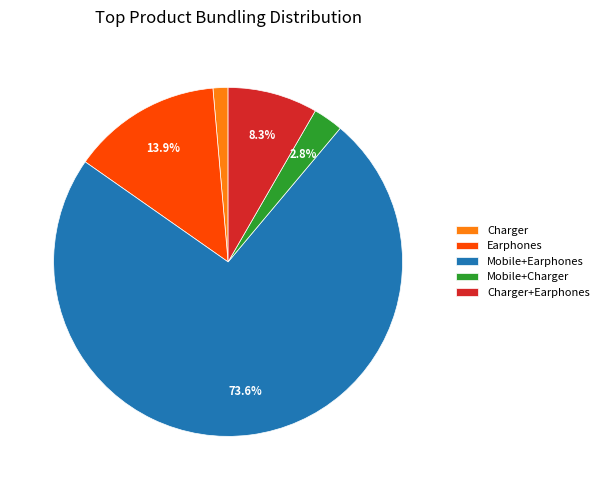

What is the majority slice?

Mobile+Earphones